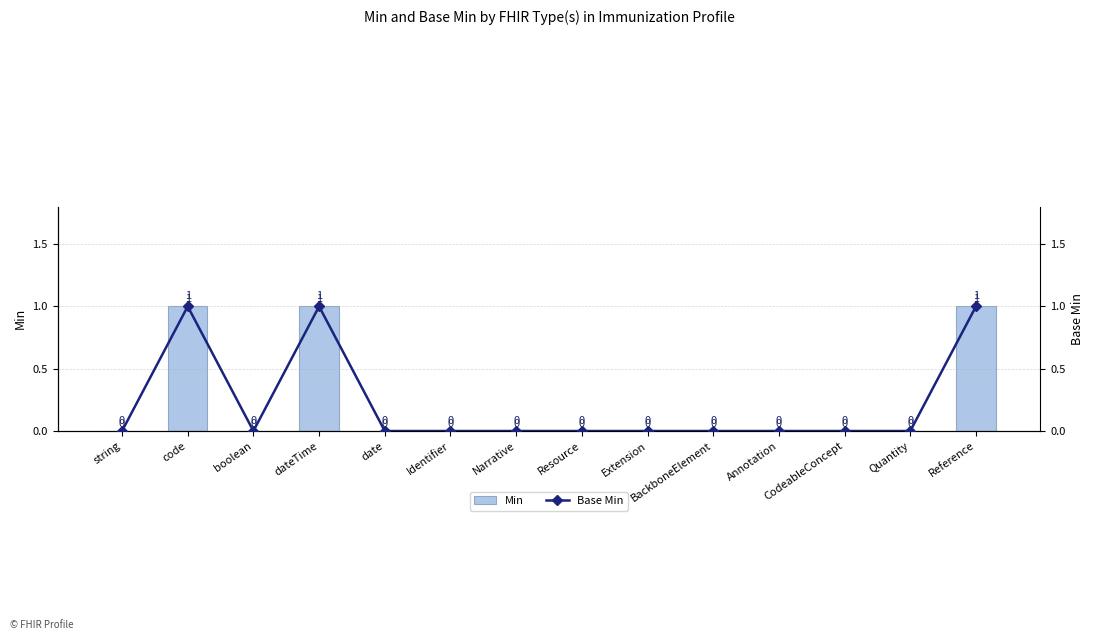

List the labels in order of Base Min value, smallest first.

string, boolean, date, Identifier, Narrative, Resource, Extension, BackboneElement, Annotation, CodeableConcept, Quantity, code, dateTime, Reference